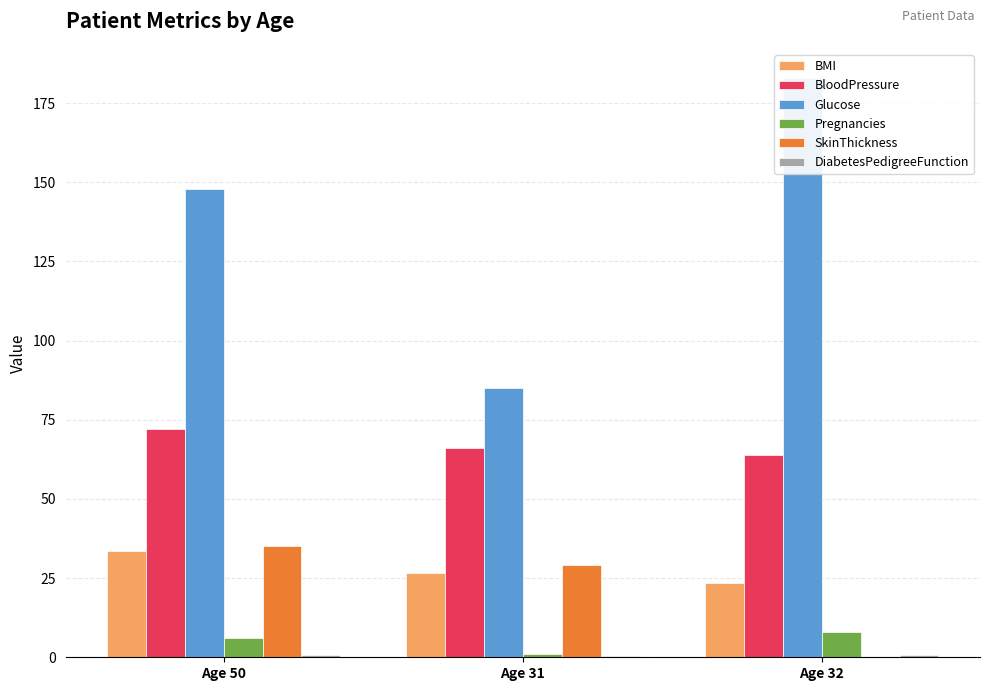

At which label does SkinThickness reach its minimum?

Age 32